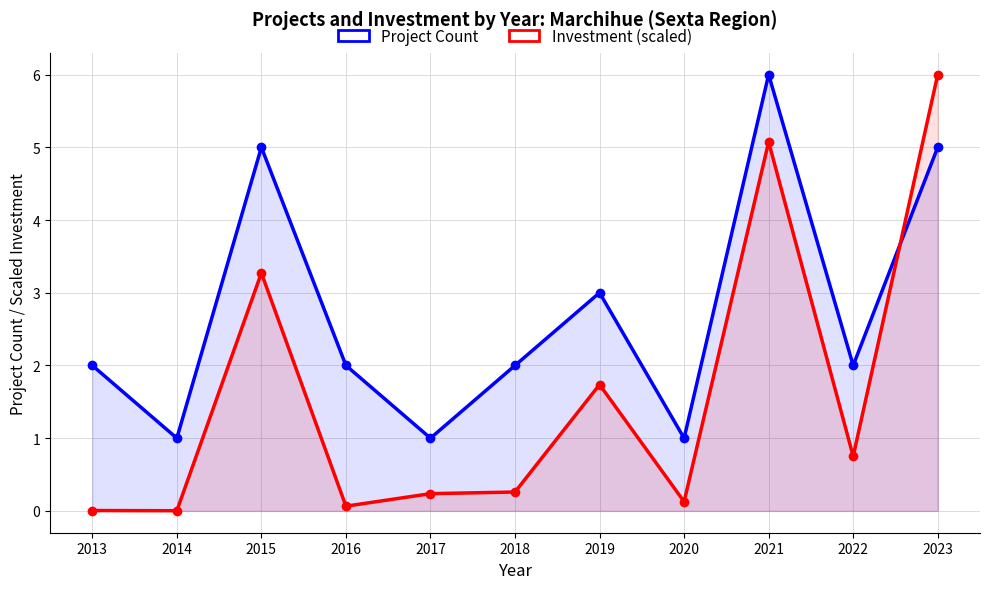

What is the value of the Investment (scaled) point at the 4th from the left?

0.1